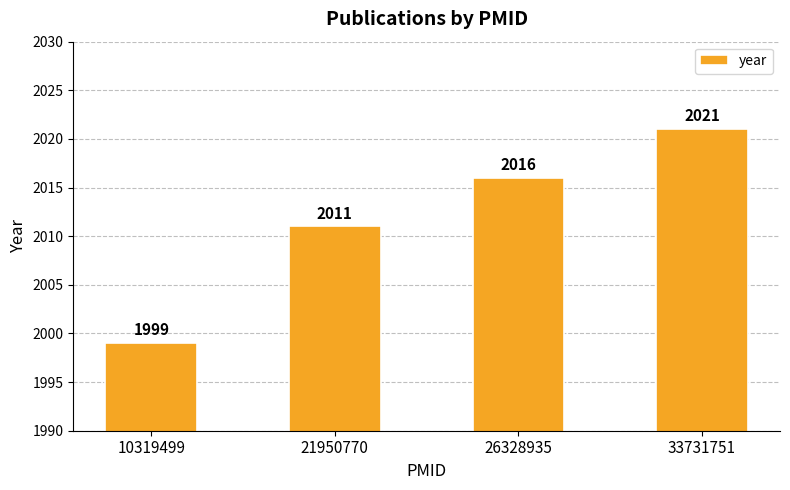

Are the bars grouped side by side (vs. stacked)?

No